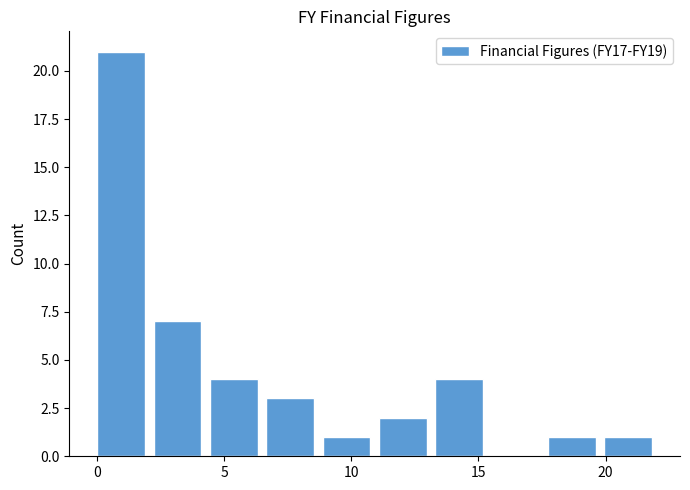

Which range on the x-axis has the tallest bar?

0.0 to 2.0